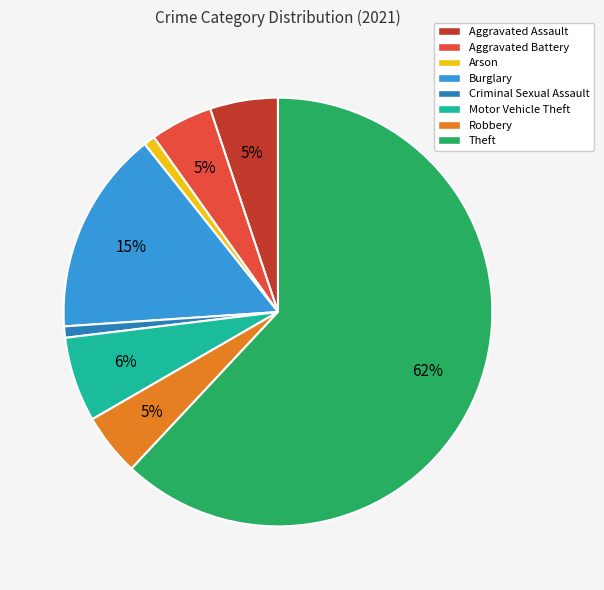

Do Criminal Sexual Assault and Aggravated Assault together represent more than half of the pie?

No